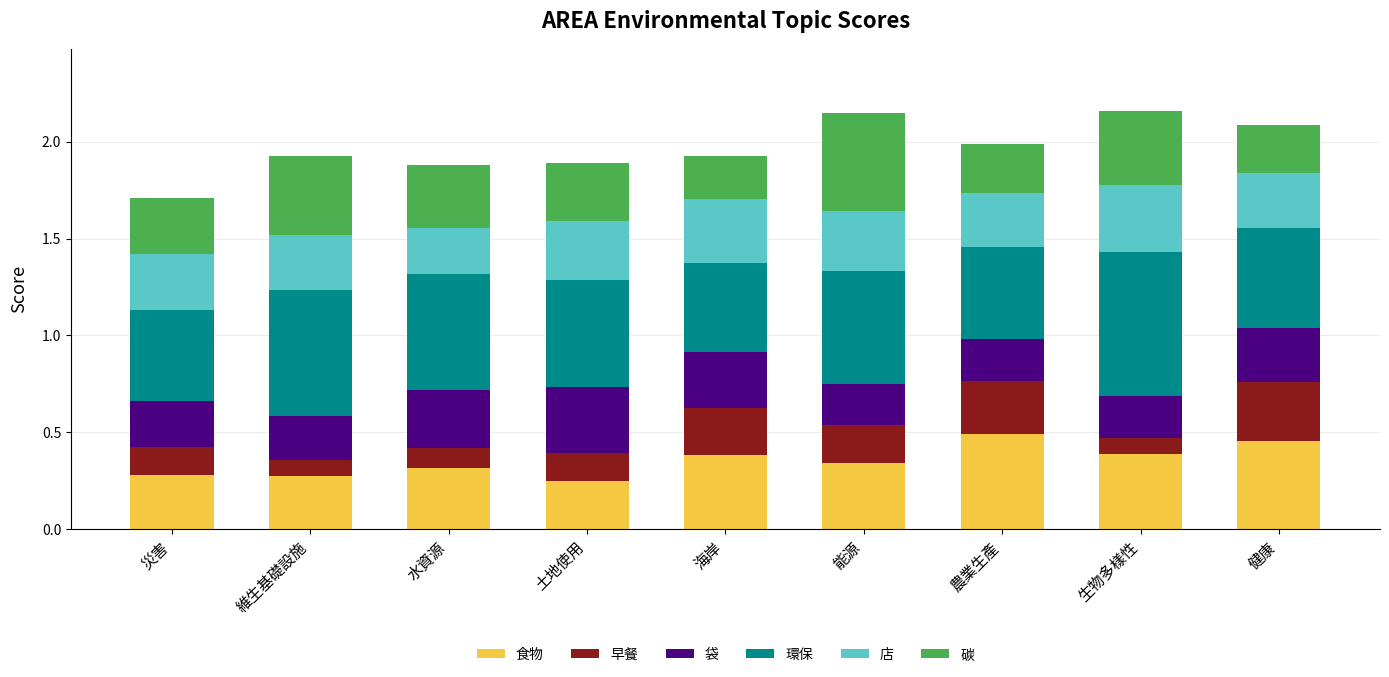

How many series are shown in this chart?

6